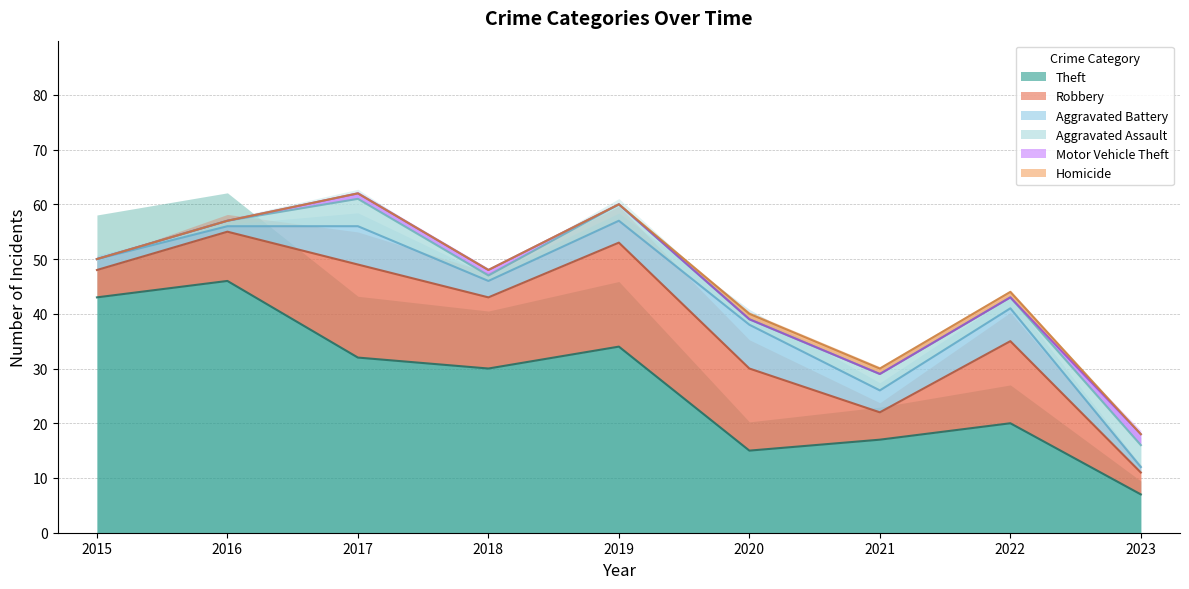

What is the sum of the Theft values at 2022 and 2015?

63